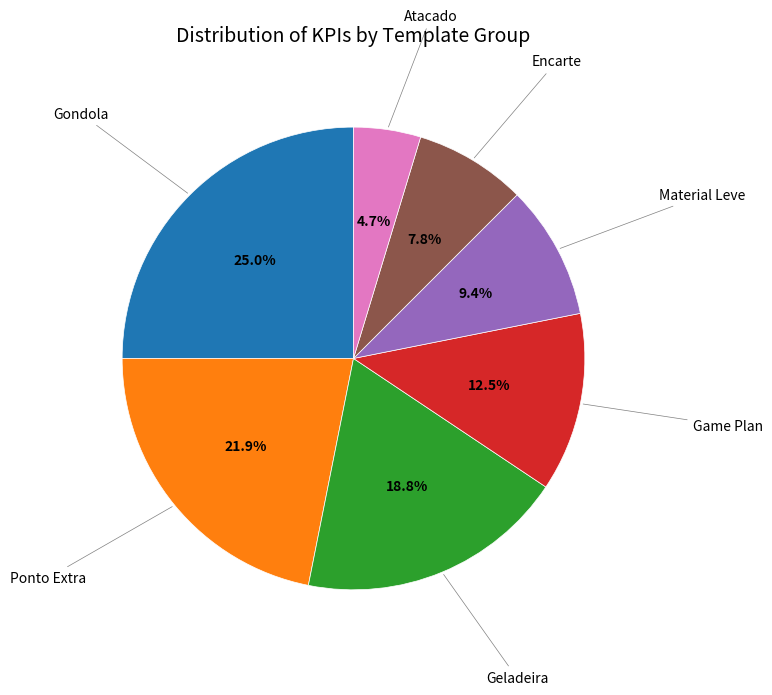

Is there a majority slice in this chart?

No